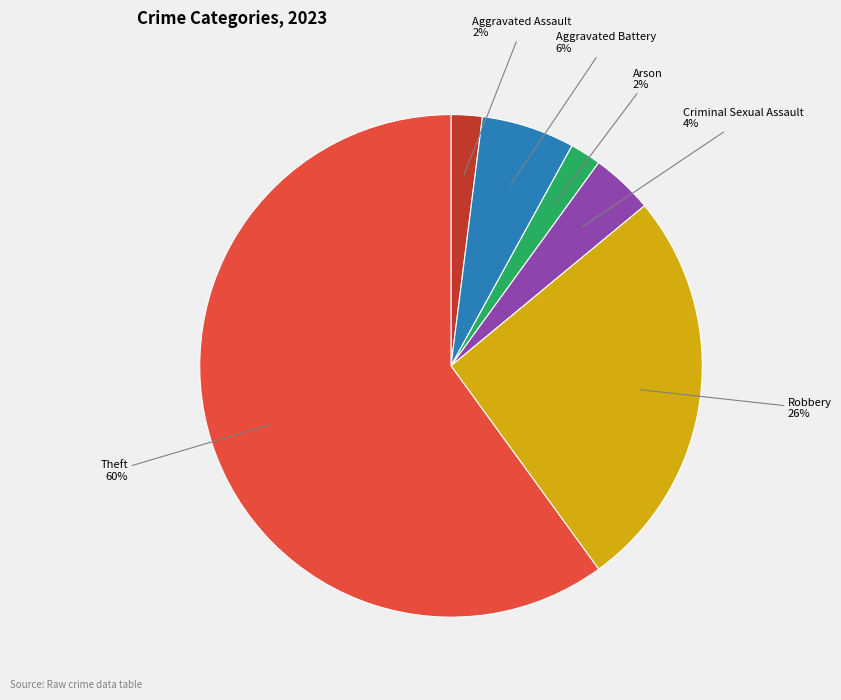

To the nearest percent, what is the average slice percentage?

17%